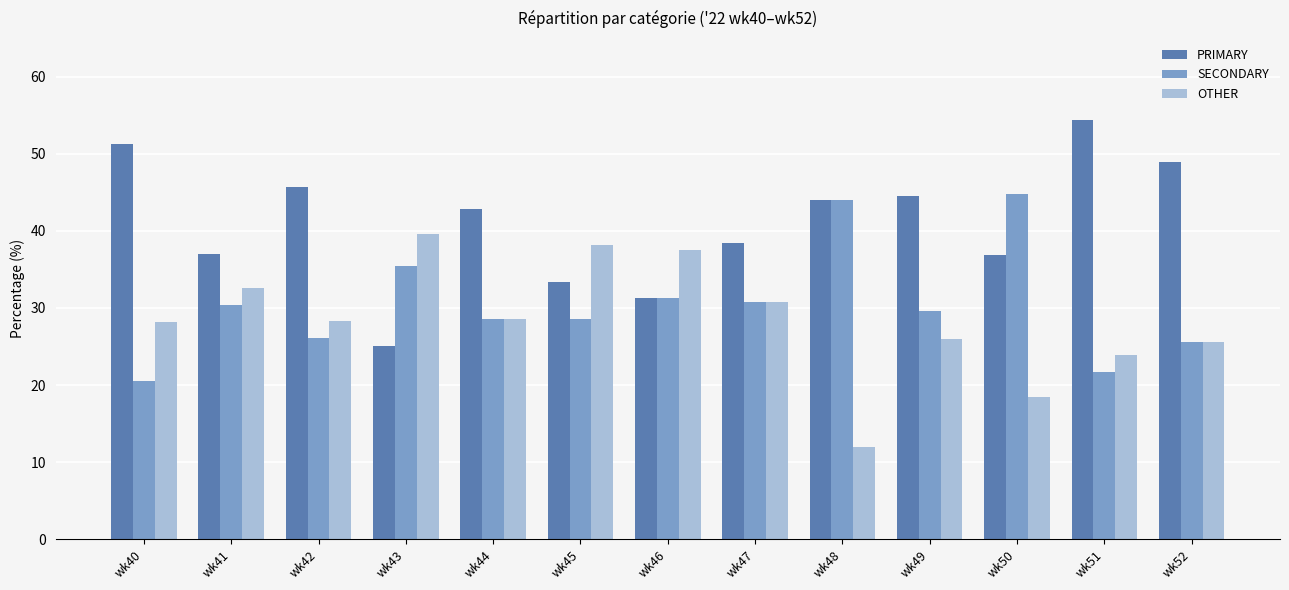

What is the total value across all series at wk45?

100.0